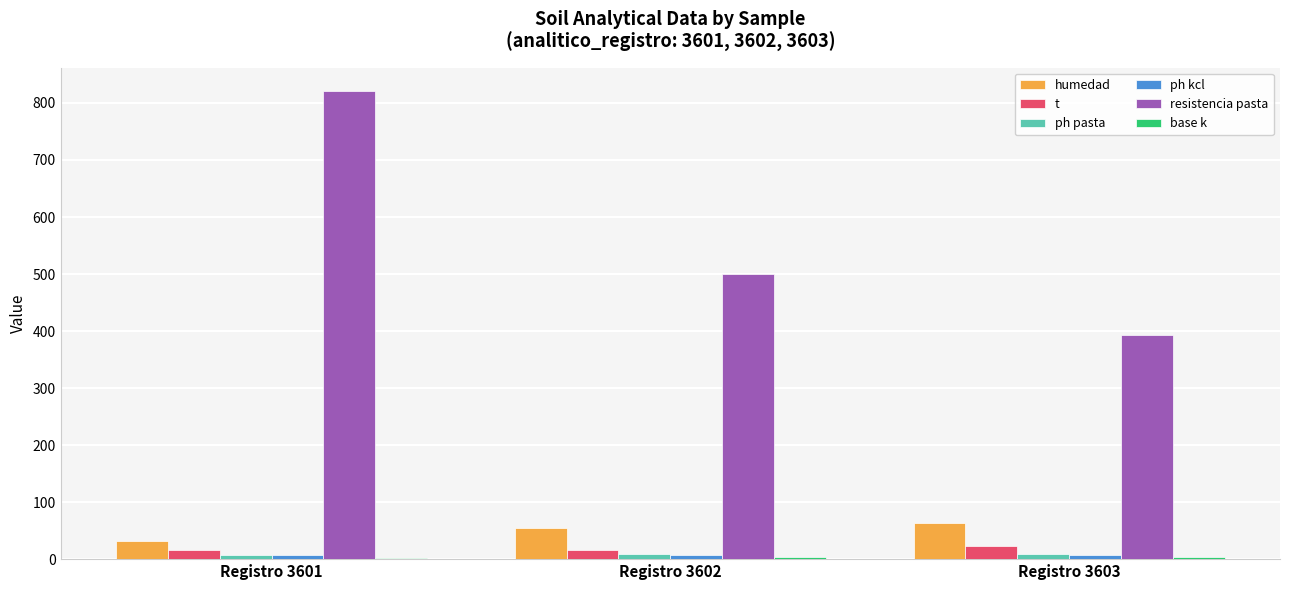

At which category does the chart reach its peak across all series?

Registro 3601